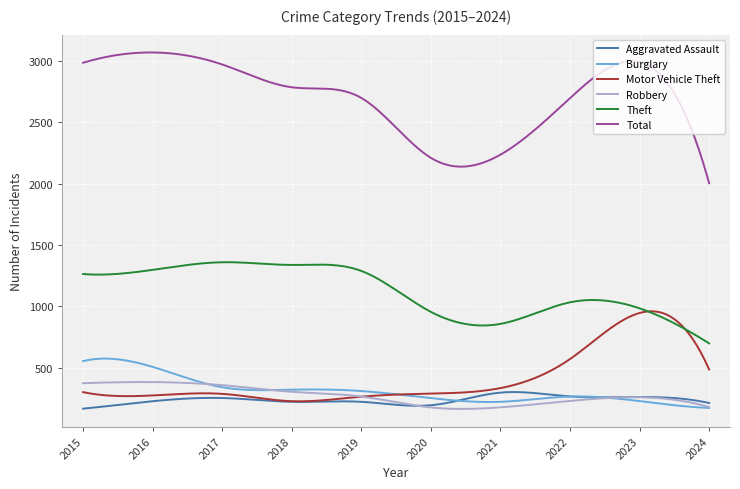

Which series has the largest total across all categories?

Total